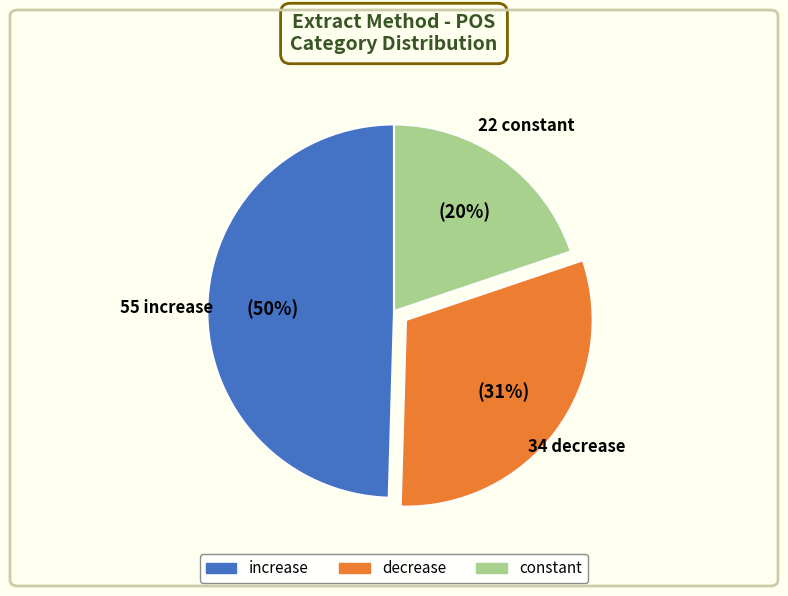

How many slices are in this pie chart?

3